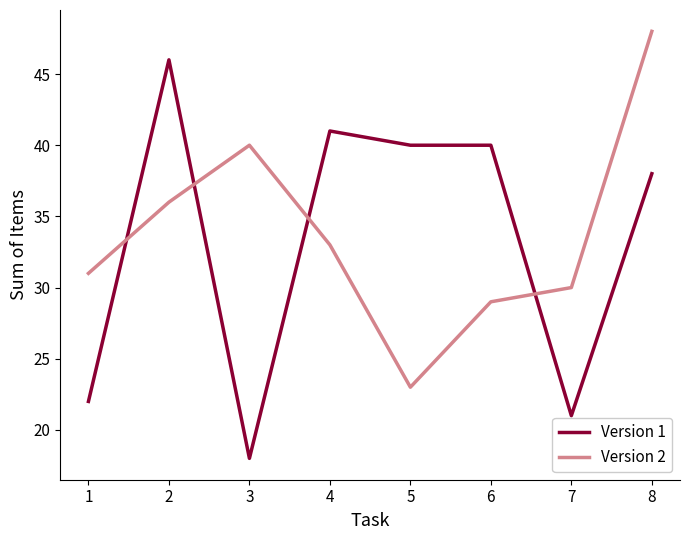

Reading left to right, list all the values displayed in this chart.

Version 1: 22	46	18	41	40	40	21	38
Version 2: 31	36	40	33	23	29	30	48